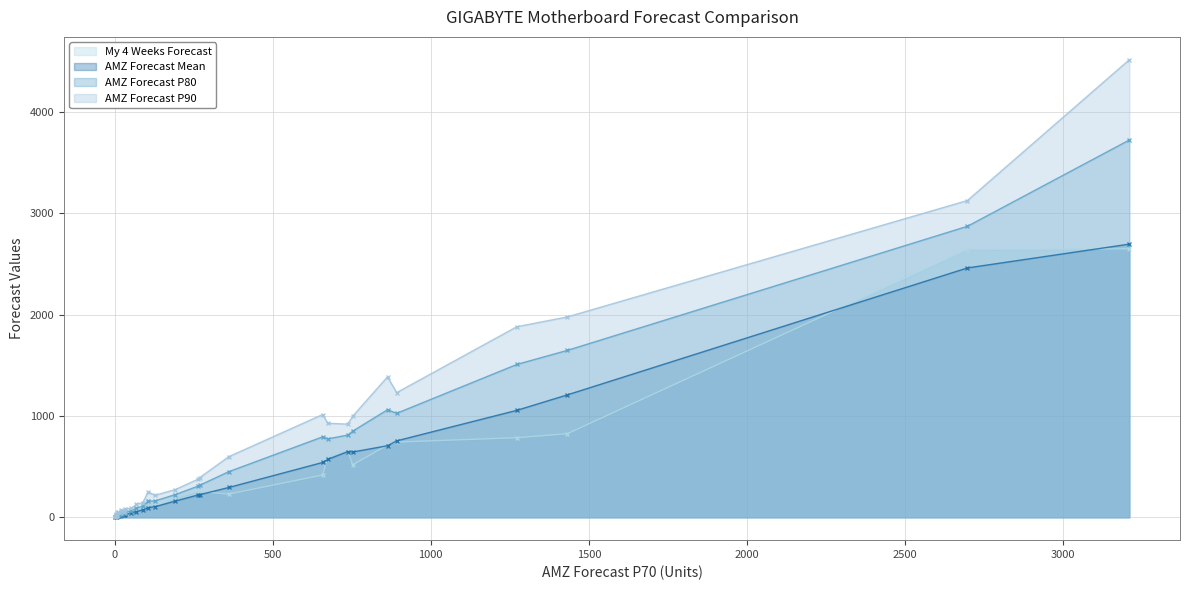

The My 4 Weeks Forecast series shows 2641.6 at GC-WBAX210. True or false?

True